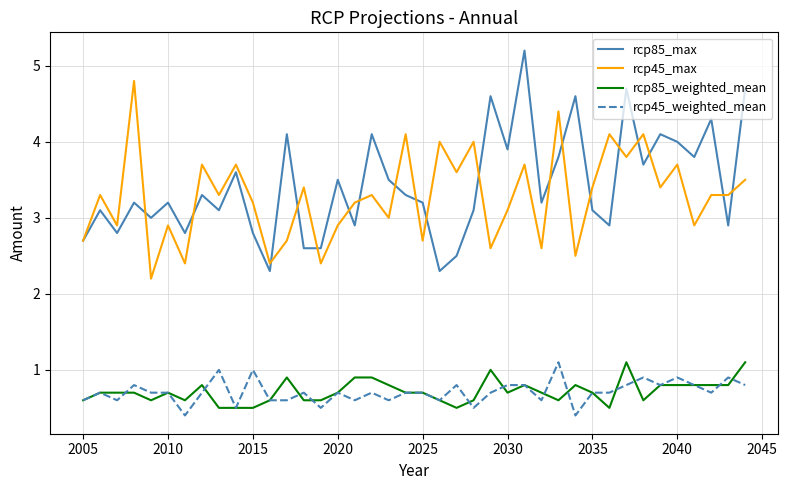

How many distinct data groups are displayed?

4